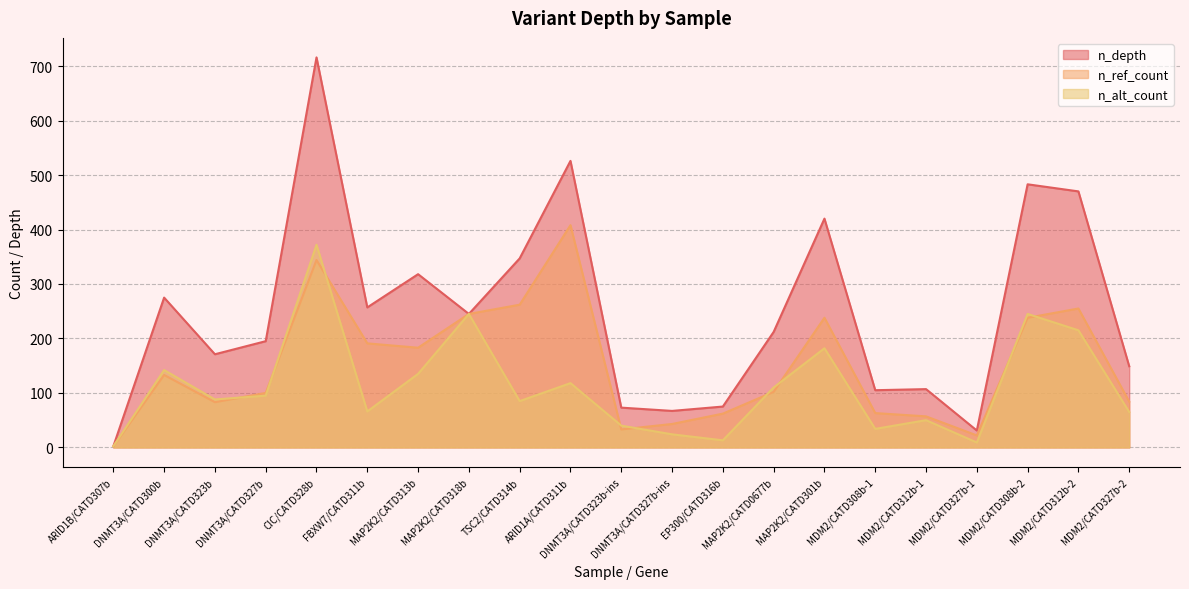

What is the difference between the n_depth values at ARID1A/CATD311b and DNMT3A/CATD327b?

331